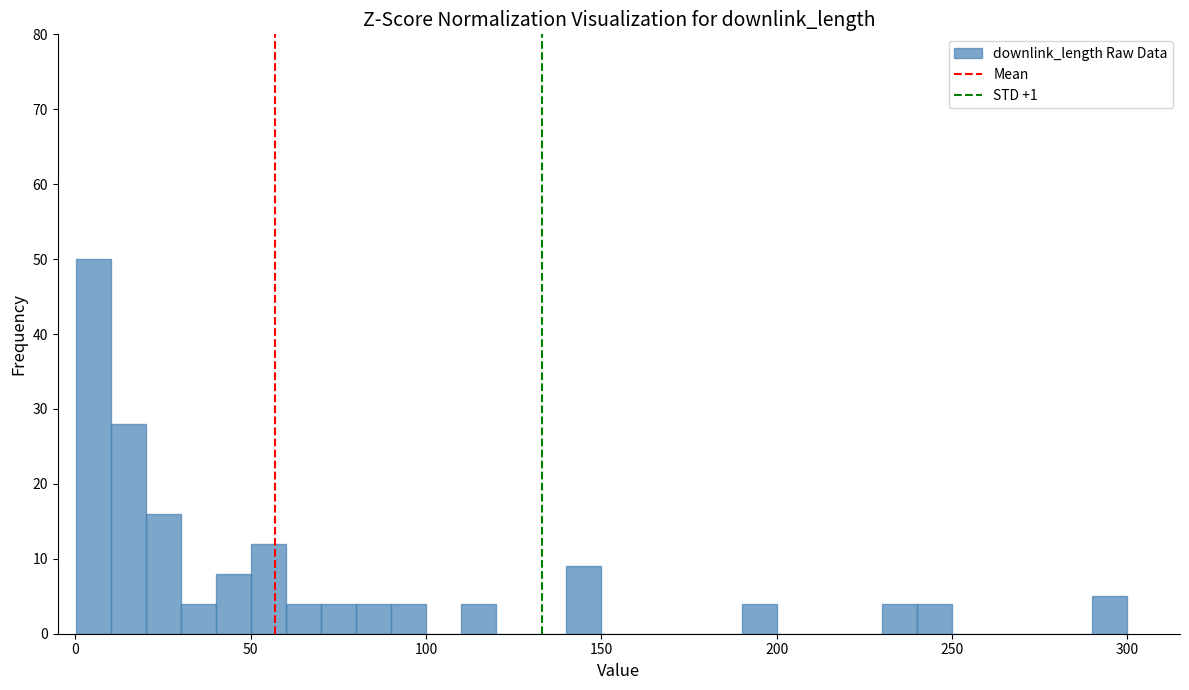

Read against the x-axis, roughly where is the centre of the tallest bar?

5